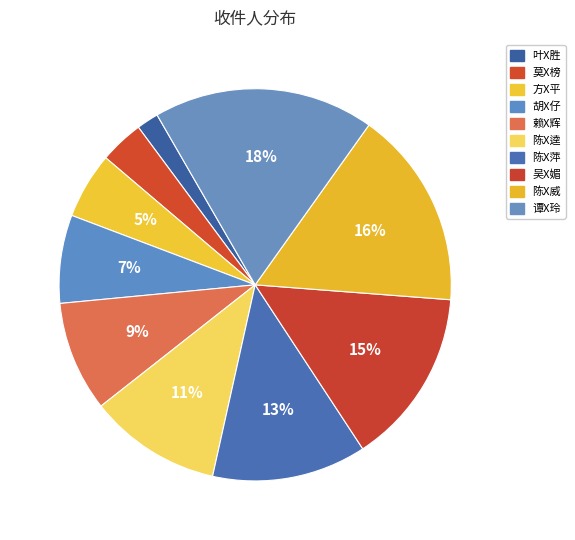

How many slices are in this pie chart?

10